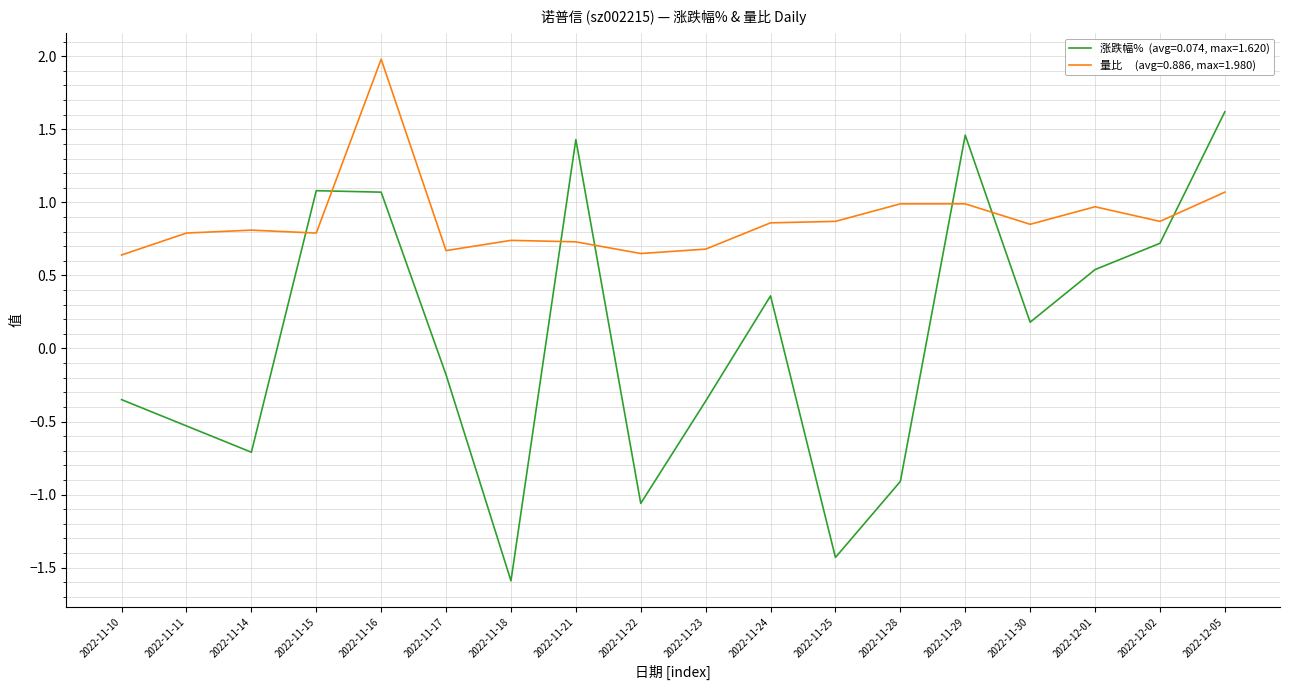

What position from the right is 2022-11-21?

11